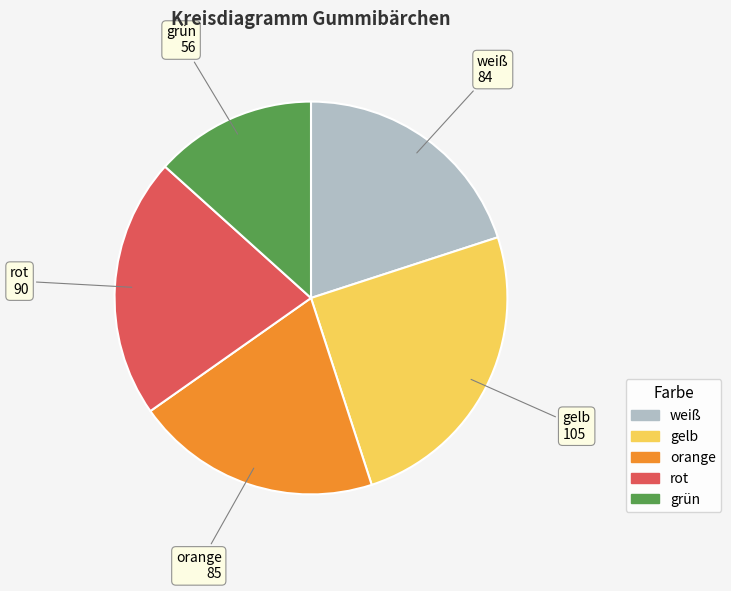

What is the ratio of the value at rot to the value at orange?

1.1